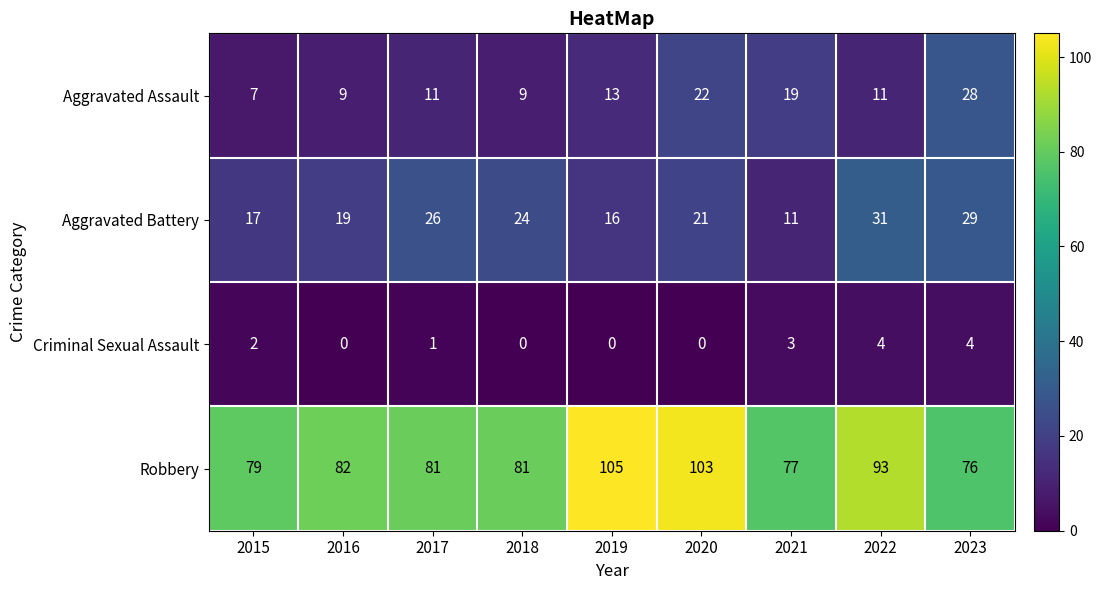

Is it true that Criminal Sexual Assault equals 4 at 2022?

True